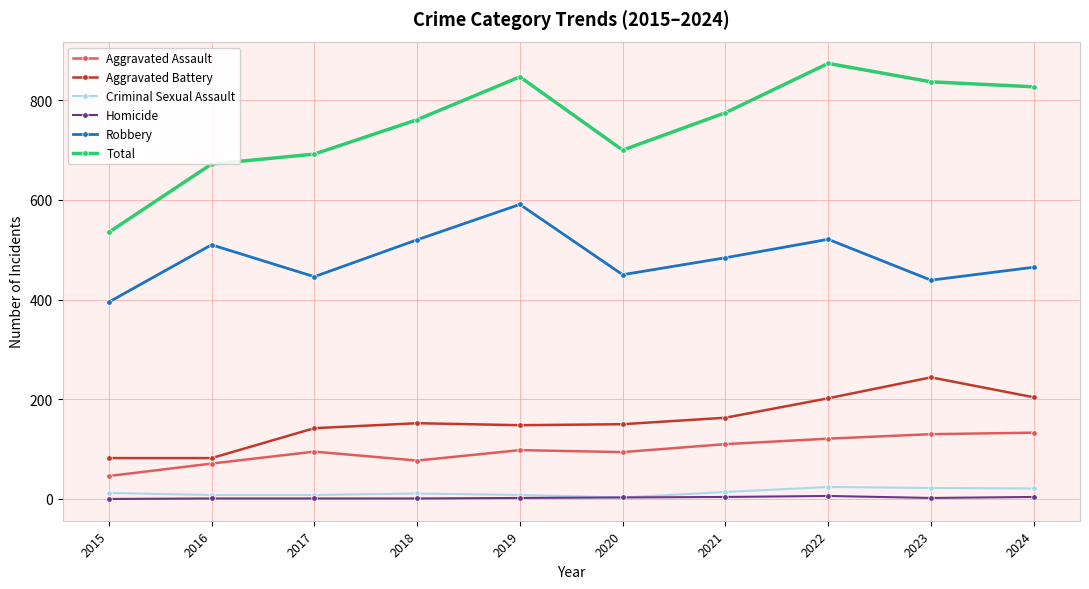

Which series changed the most between 2022 and 2024?

Robbery